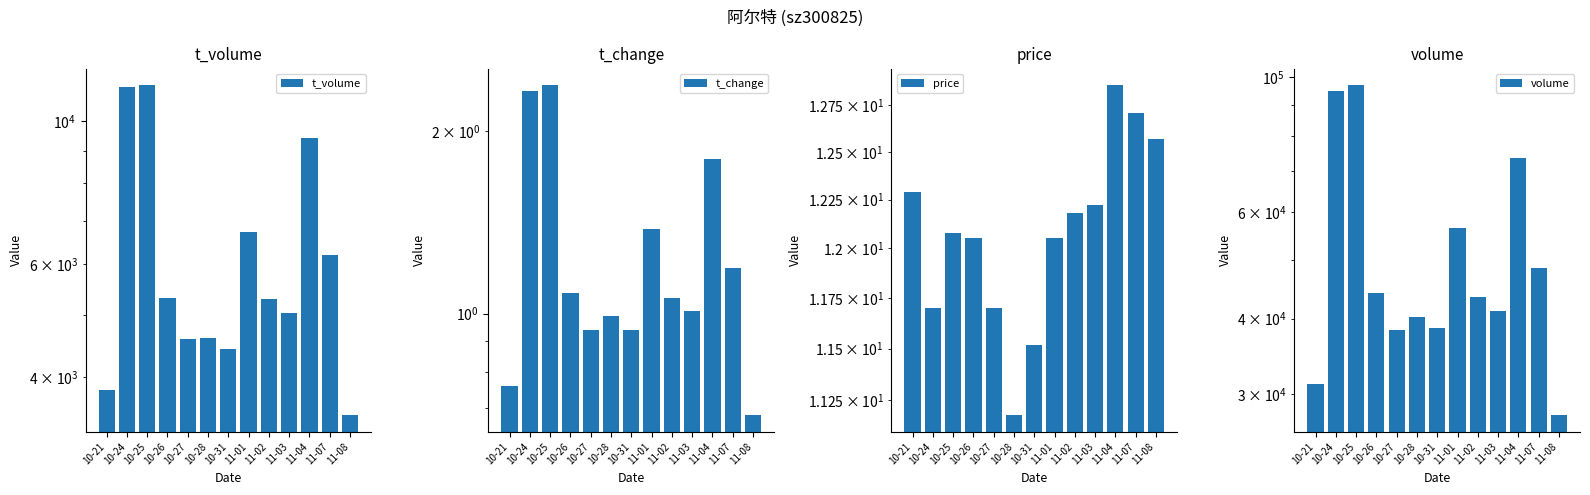

Reading right to left, transcribe all the data shown in this chart.

t_volume: 11-08=3489.0	11-07=6182.0	11-04=9399.0	11-03=5028.0	11-02=5293.0	11-01=6714.0	10-31=4422.0	10-28=4606.0	10-27=4577.0	10-26=5313.0	10-25=11382.0	10-24=11320.0	10-21=3825.0
t_change: 11-08=0.7	11-07=1.2	11-04=1.8	11-03=1.0	11-02=1.1	11-01=1.4	10-31=0.9	10-28=1.0	10-27=0.9	10-26=1.1	10-25=2.4	10-24=2.3	10-21=0.8
price: 11-08=12.6	11-07=12.7	11-04=12.9	11-03=12.2	11-02=12.2	11-01=12.1	10-31=11.5	10-28=11.2	10-27=11.7	10-26=12.1	10-25=12.1	10-24=11.7	10-21=12.3
volume: 11-08=27727.0	11-07=48524.0	11-04=73531.0	11-03=41225.0	11-02=43449.0	11-01=56443.0	10-31=38582.0	10-28=40288.0	10-27=38322.0	10-26=44132.0	10-25=97167.0	10-24=95149.0	10-21=31180.0